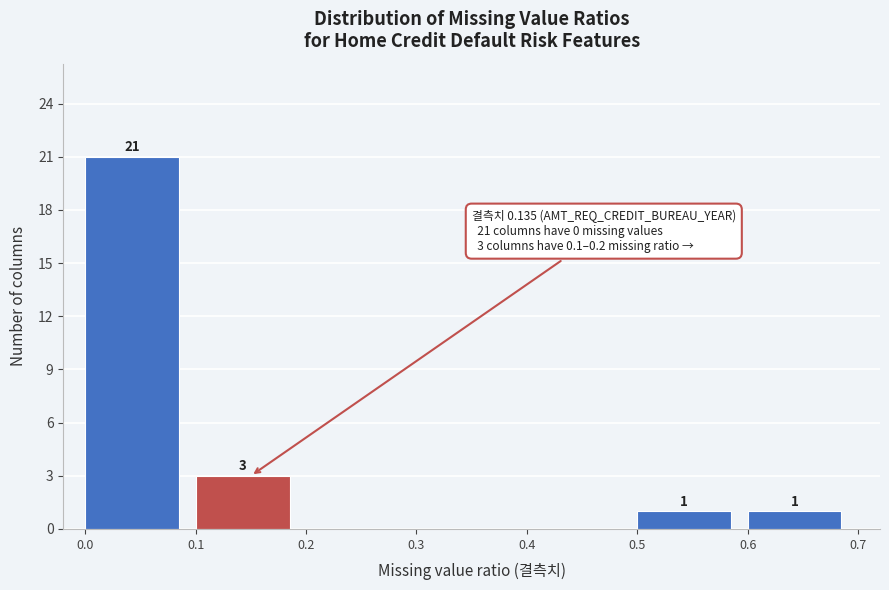

Which range on the x-axis has the tallest bar?

0.0 to 0.1